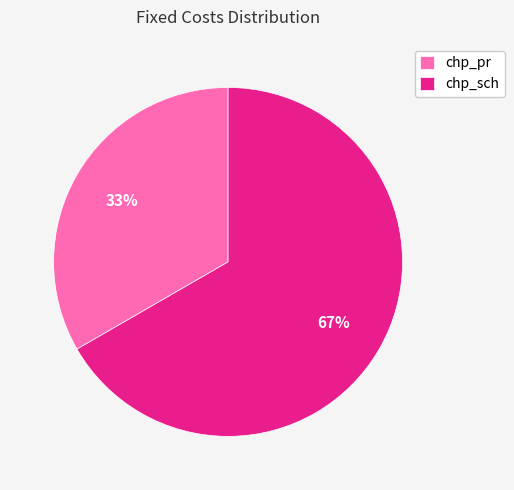

What is the majority slice?

chp_sch